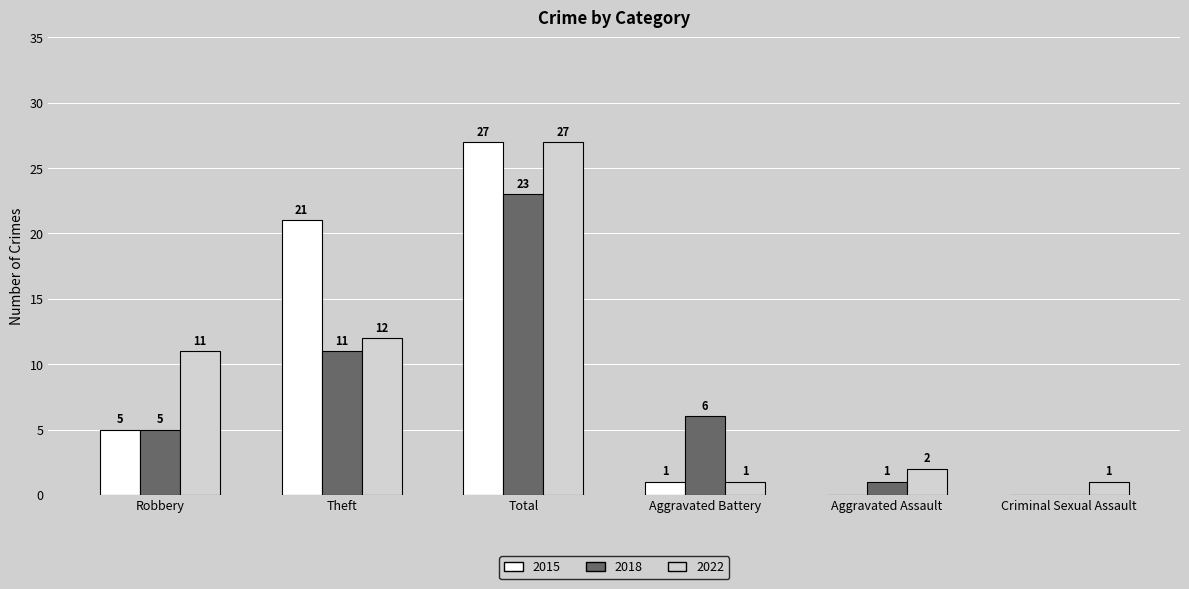

Are the bars horizontal?

No